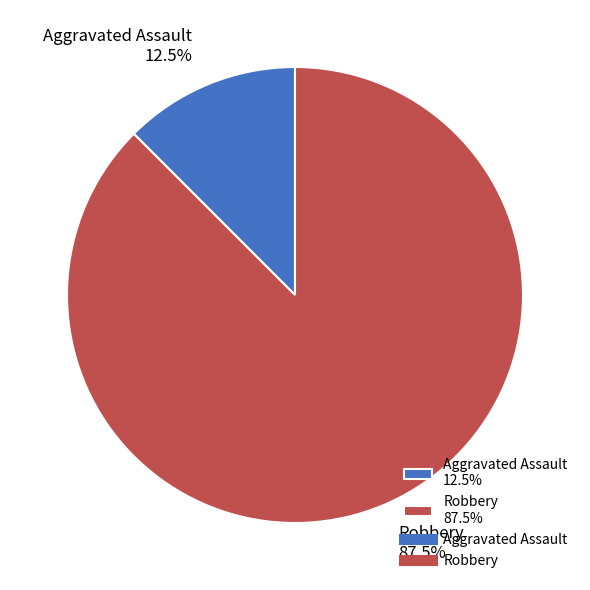

Is there any slice that represents more than half of the pie?

Yes